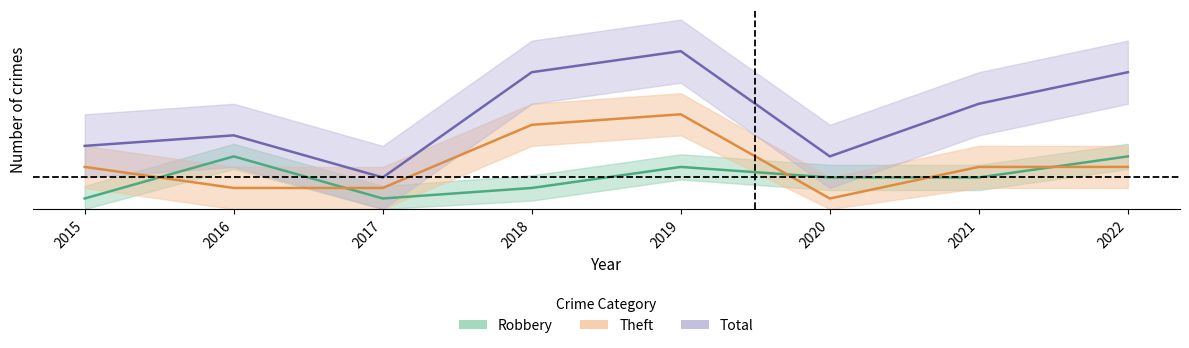

At which category does Total reach its first local peak?

2016